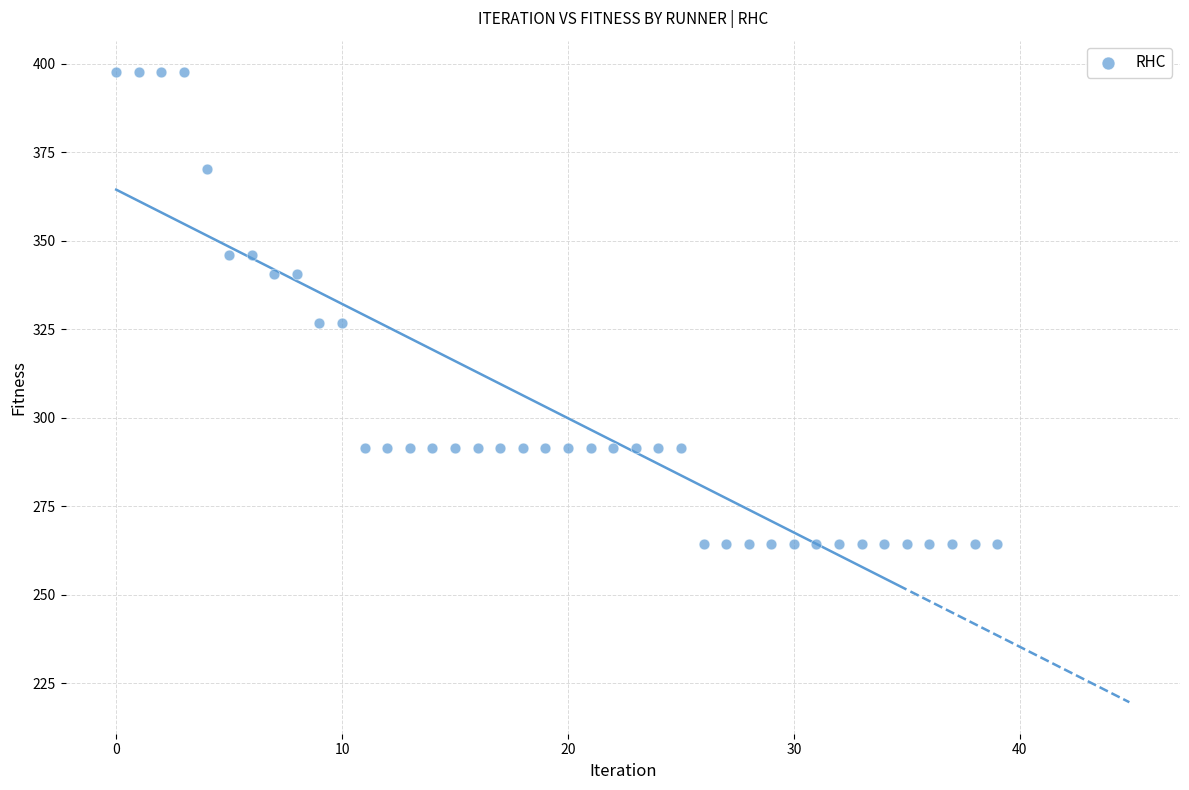

How many data points are displayed?

40